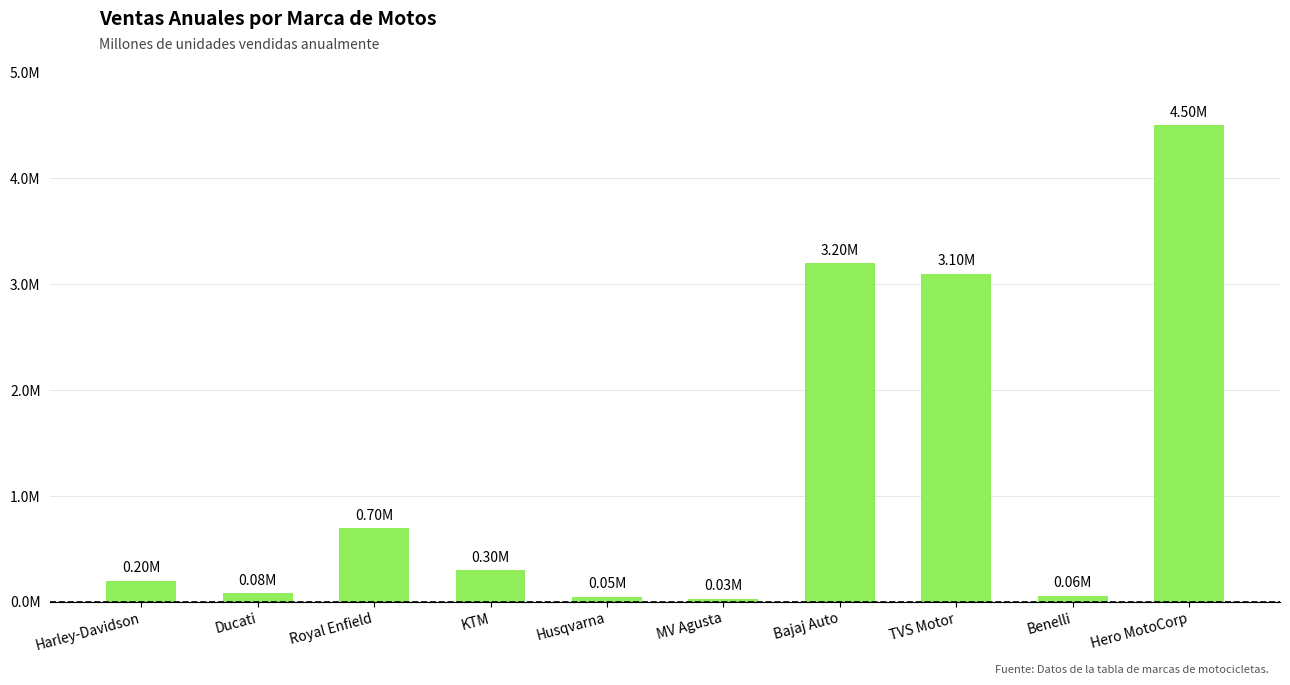

At which label is the value closest to 2?

TVS Motor